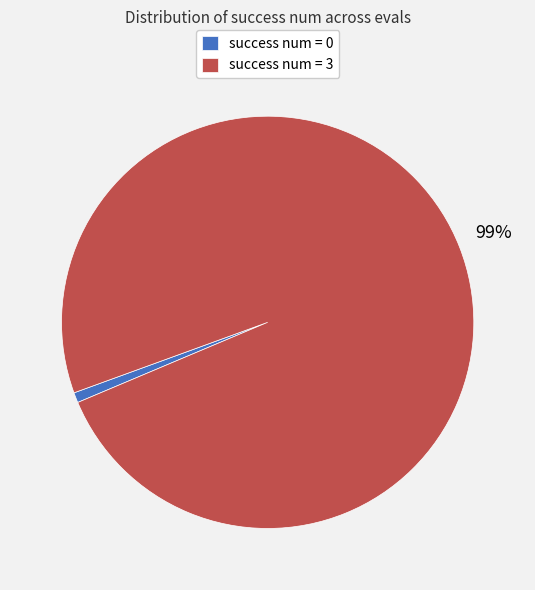

The success num = 3 slice represents 93% of the pie. True or false?

False